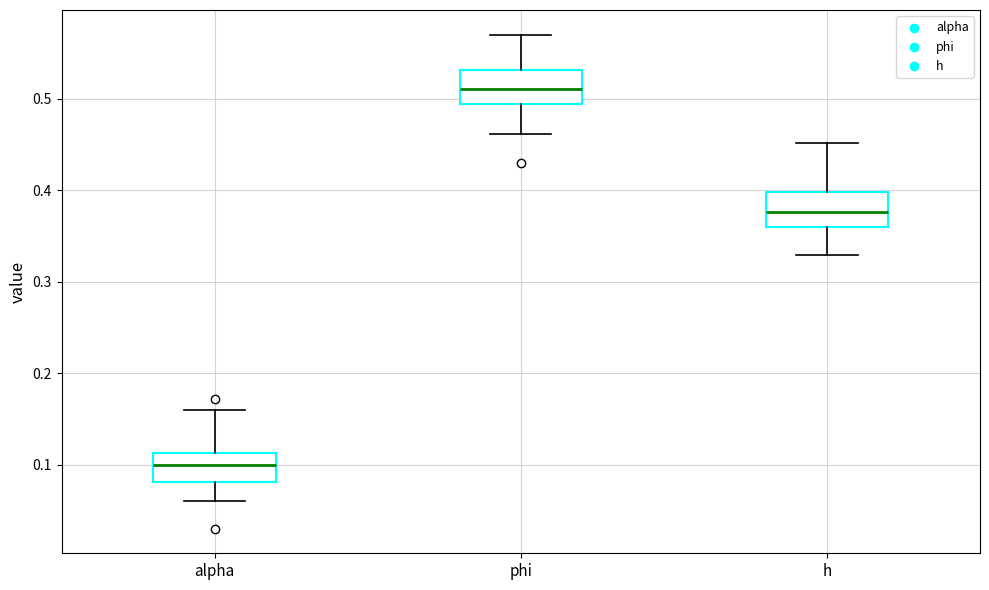

Which box's median line is the highest?

phi